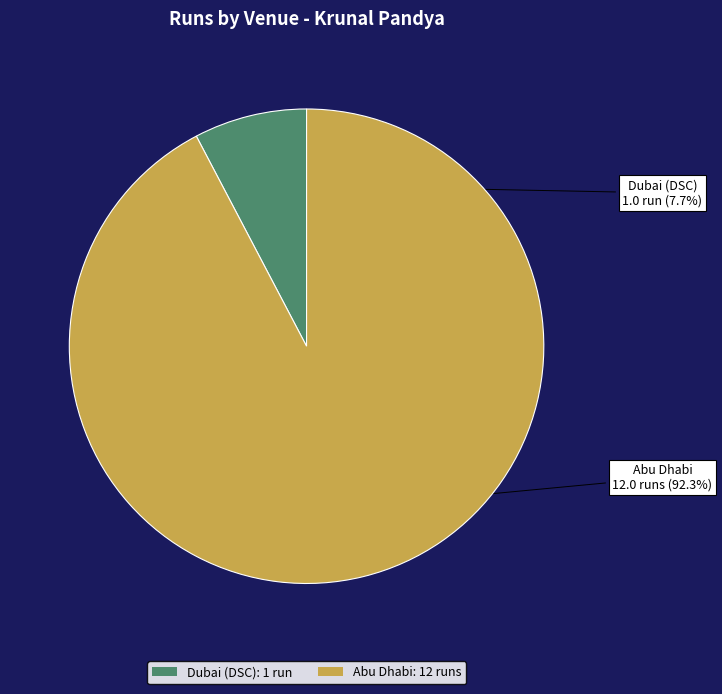

To the nearest percent, what is the difference between the largest and smallest slice percentages?

85%